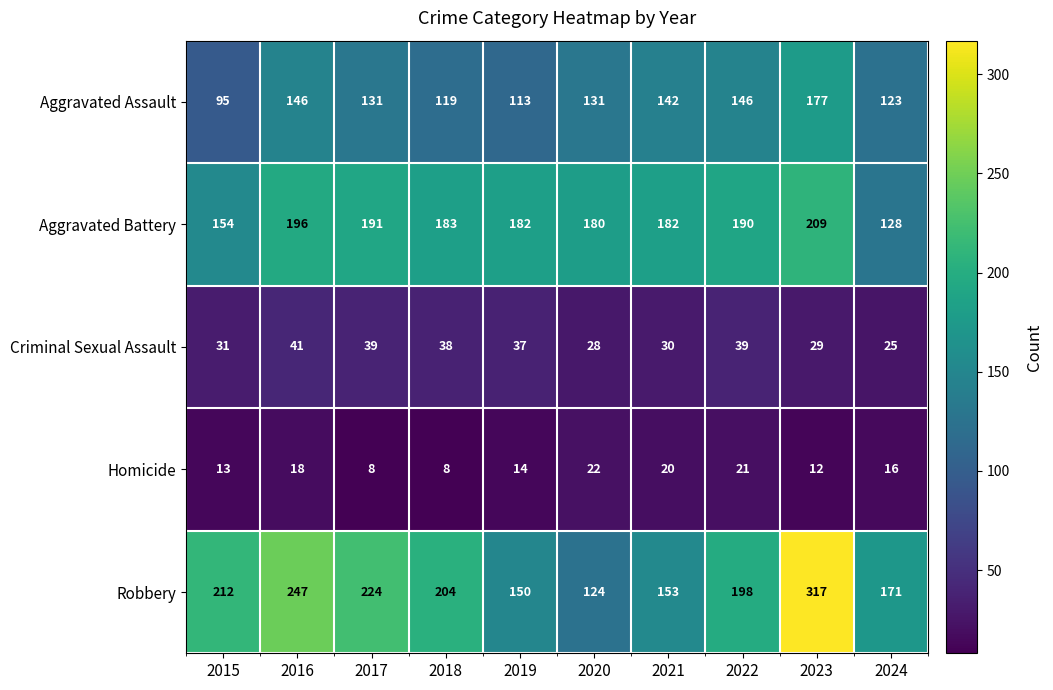

Where does the Aggravated Battery series first go above 183?

2016